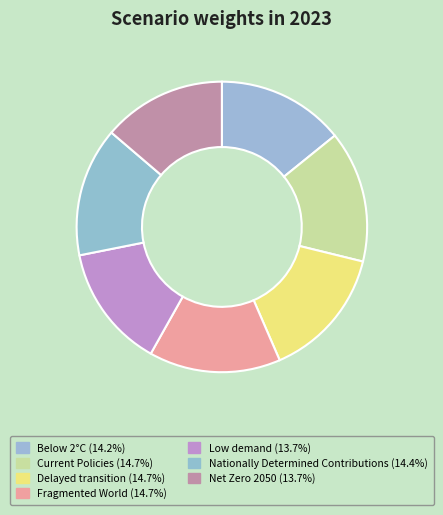

What is the largest slice in the pie chart?

Fragmented World